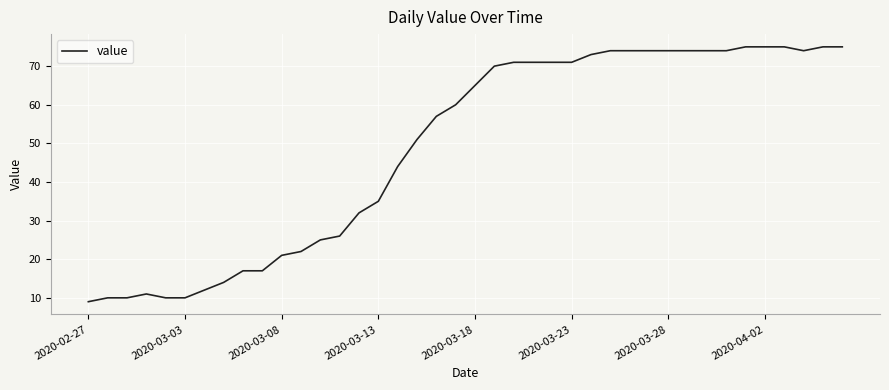

What is the smallest value displayed?

9